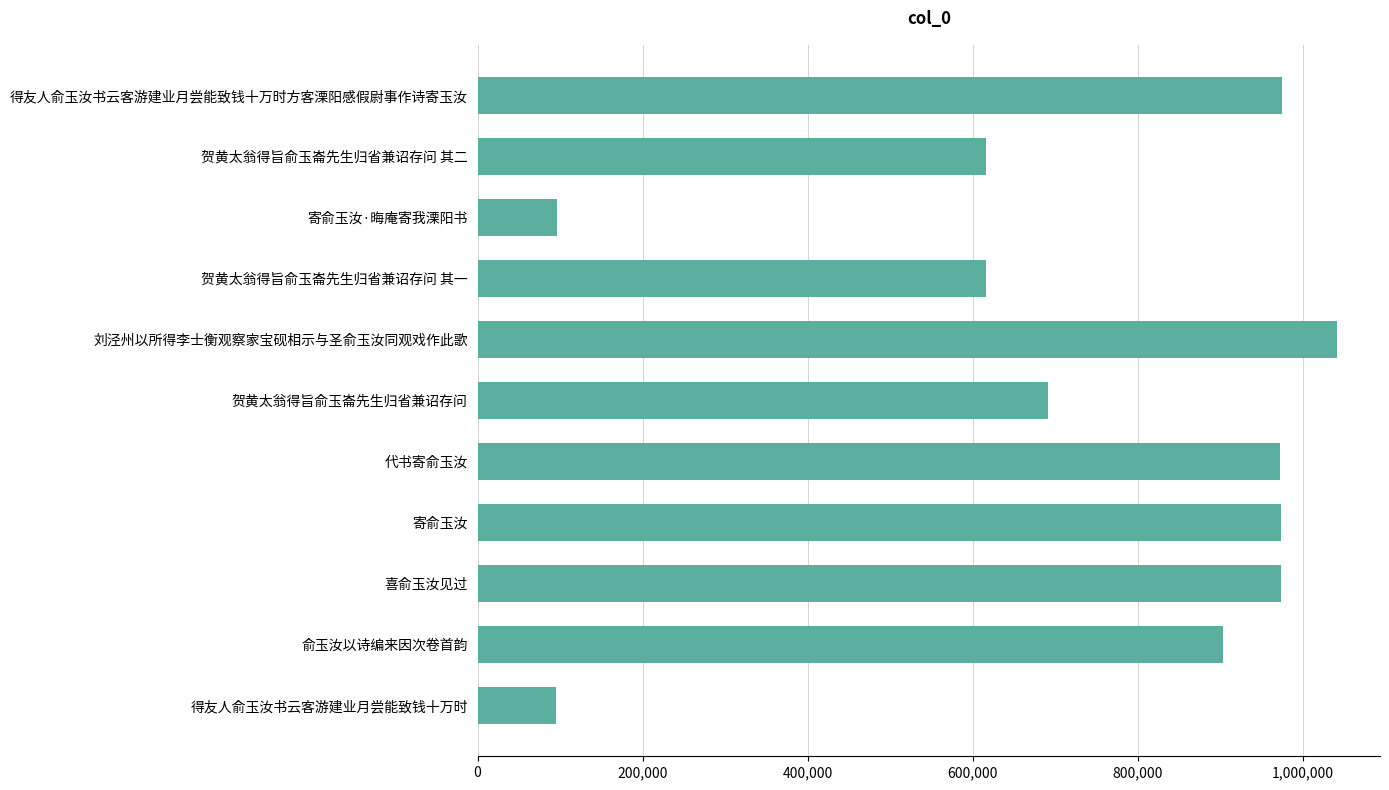

What is the minimum value shown in the chart?

95145